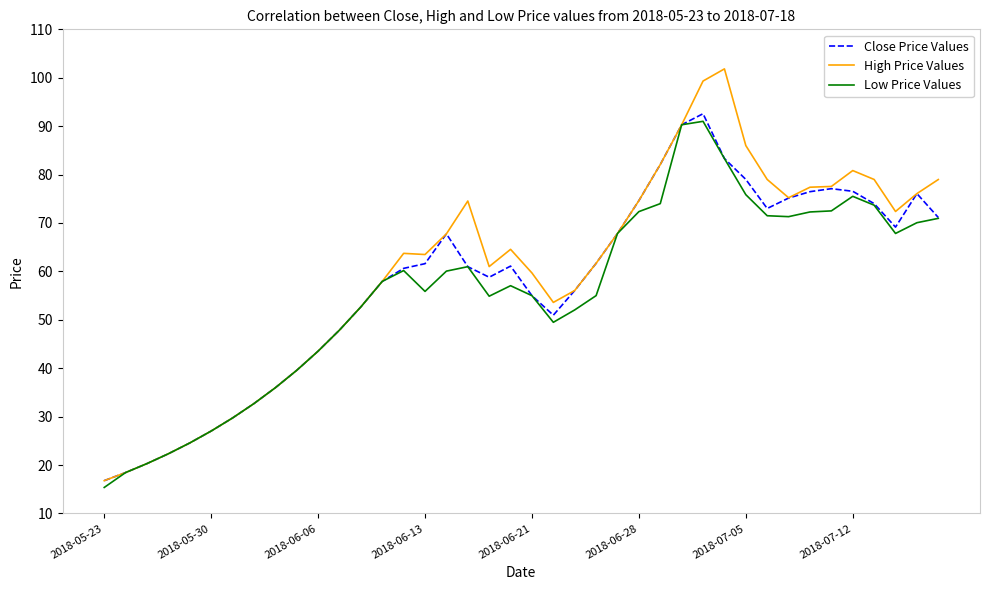

List the series in order of their overall mean, highest first.

High Price Values, Close Price Values, Low Price Values